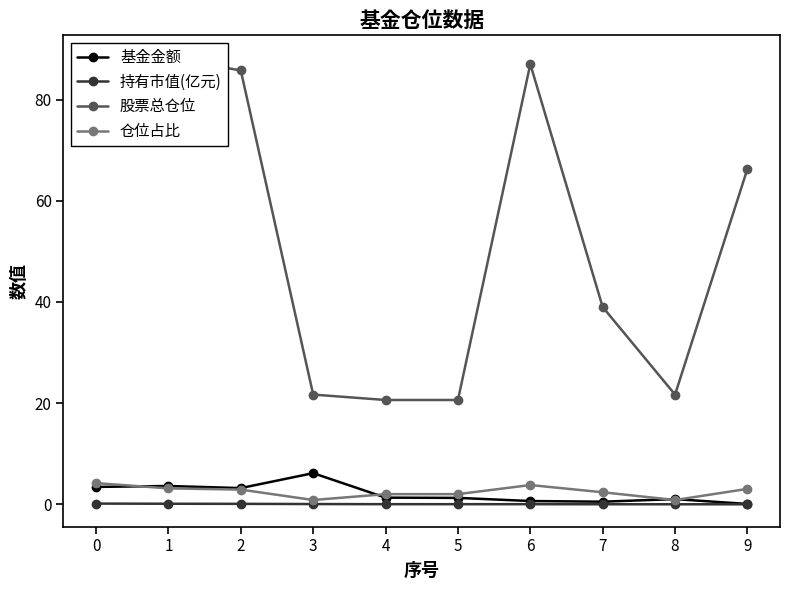

The value of 持有市值(亿元) at 9 is 0.0. True or false?

False